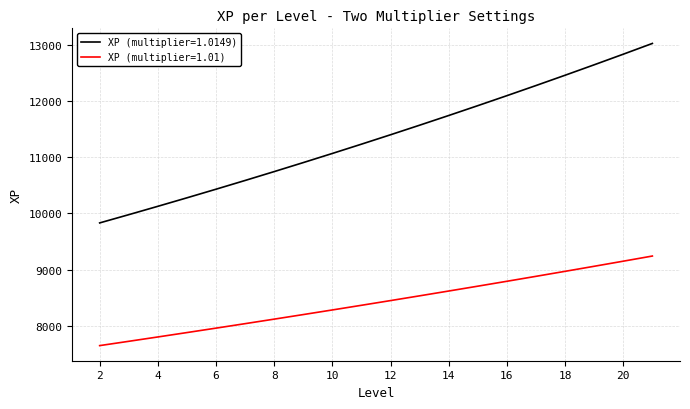

List the series in order of their peak value, lowest first.

XP (multiplier=1.01), XP (multiplier=1.0149)